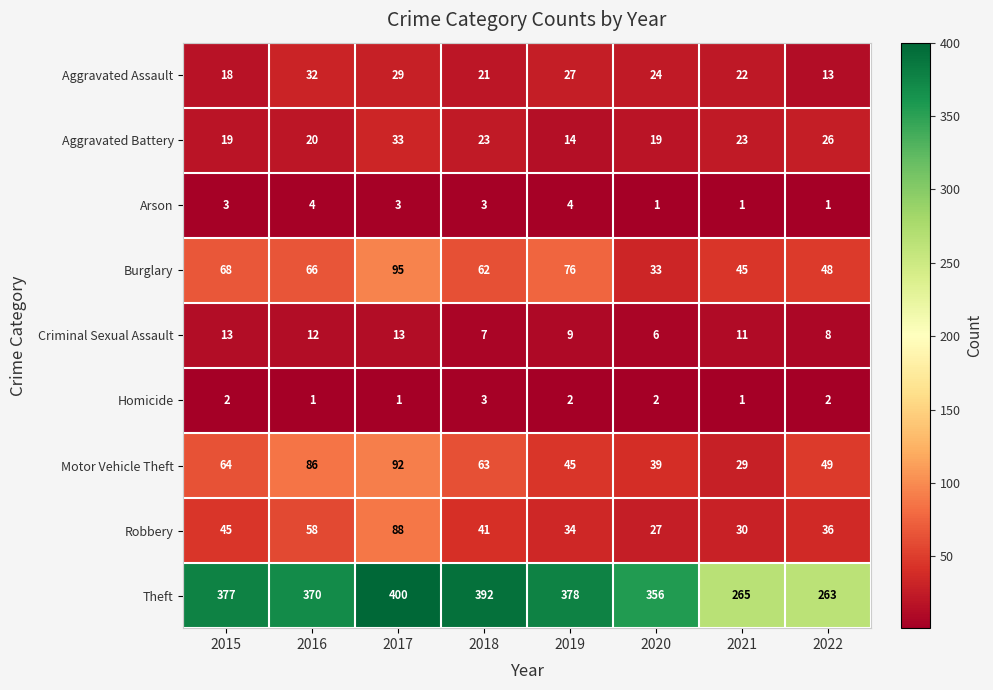

Rank the series by their maximum value, from lowest to highest.

Homicide, Arson, Criminal Sexual Assault, Aggravated Assault, Aggravated Battery, Robbery, Motor Vehicle Theft, Burglary, Theft